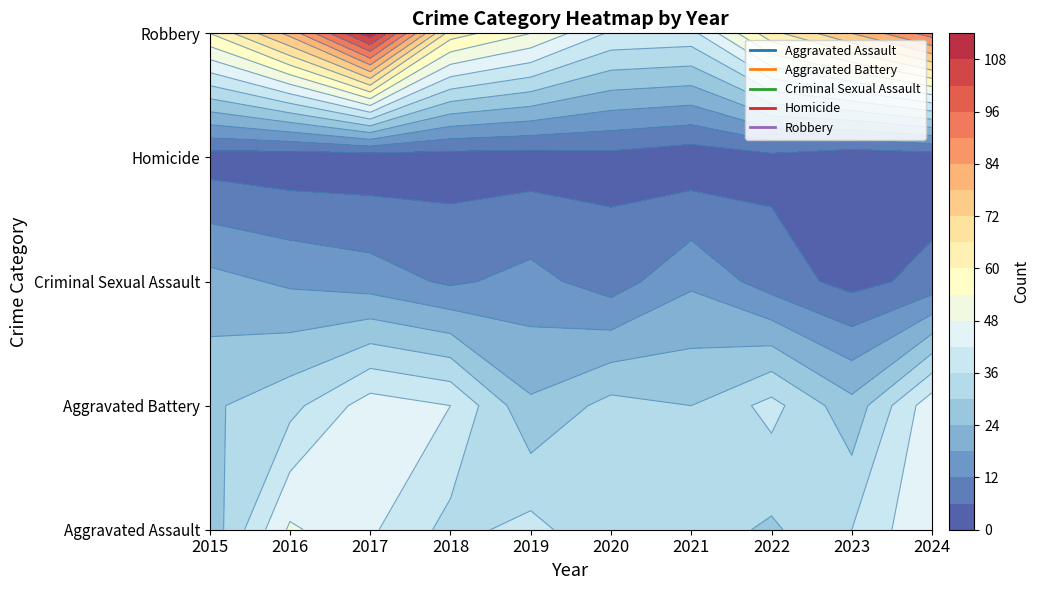

Which series has the largest range (max minus min)?

Robbery